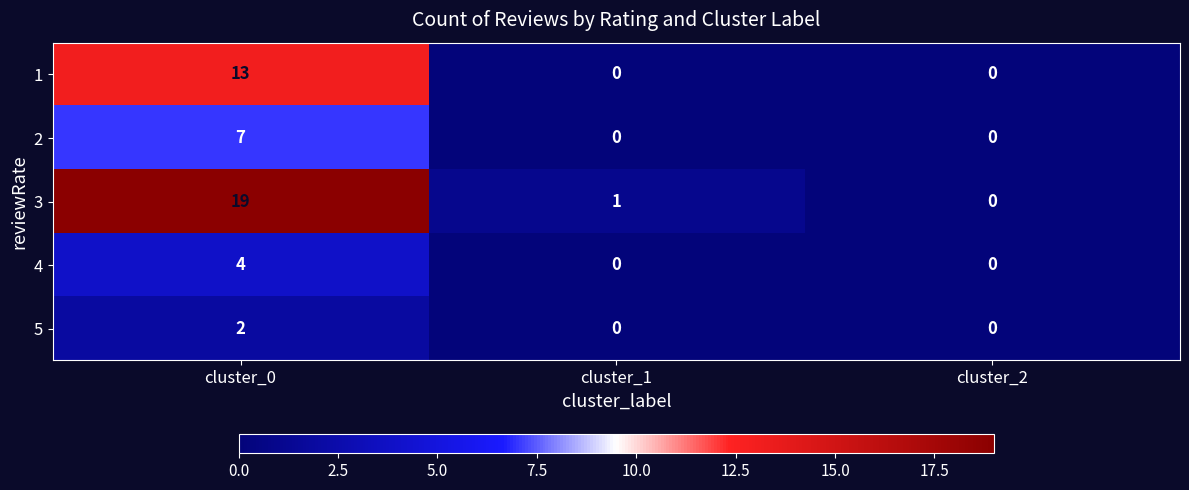

What is the difference between the maximum and second lowest values in the 3 series?

18